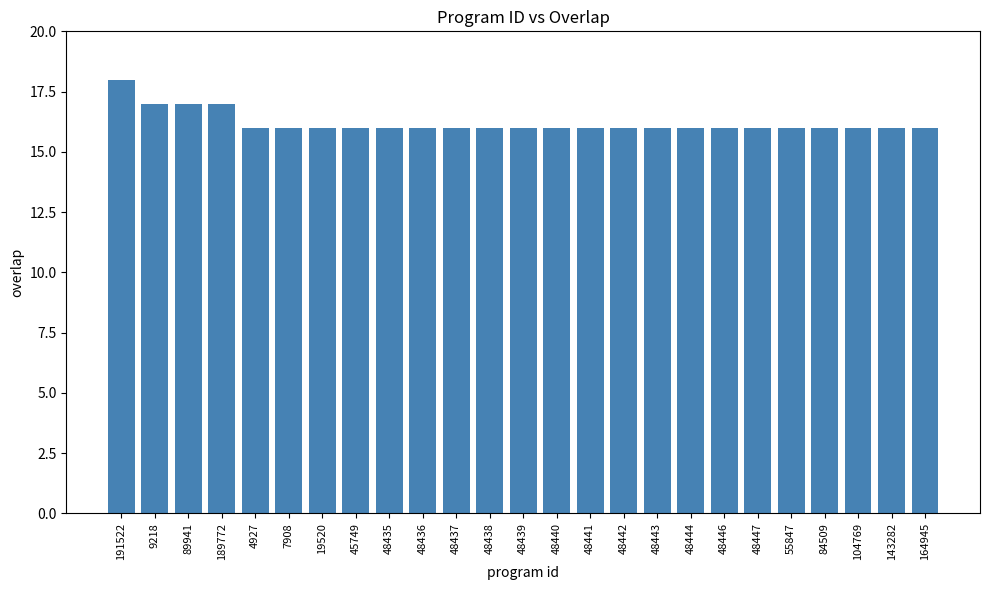

Approximately how many times larger is the value at 48443 compared to 143282?

1.0